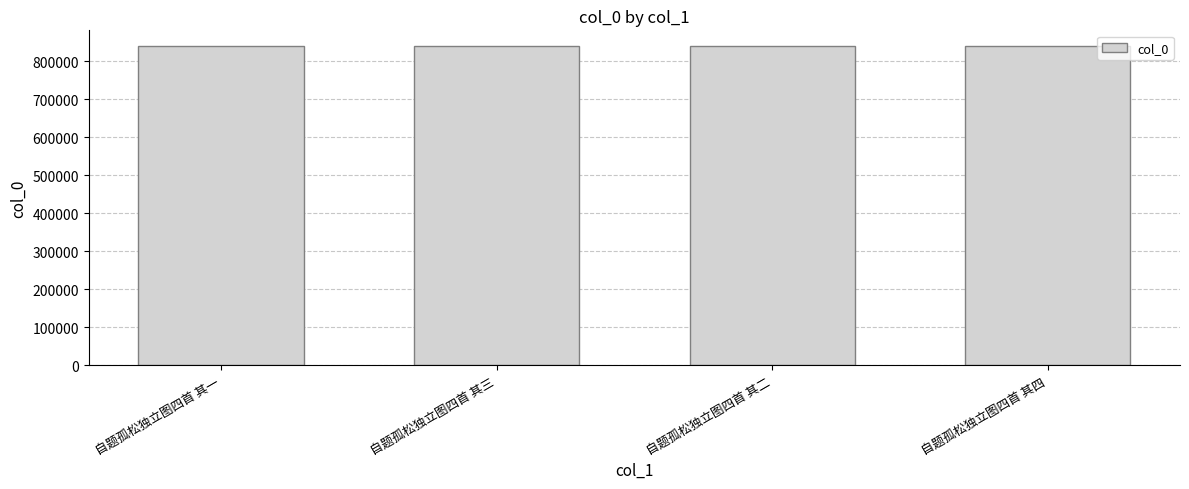

What is the minimum value shown in the chart?

839467